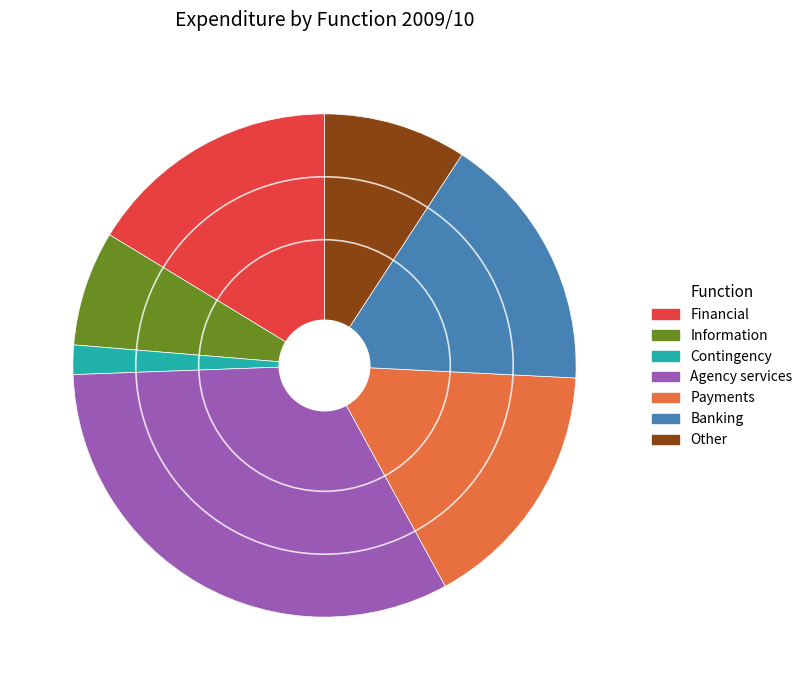

Is the sum of Banking and Other greater than half?

No